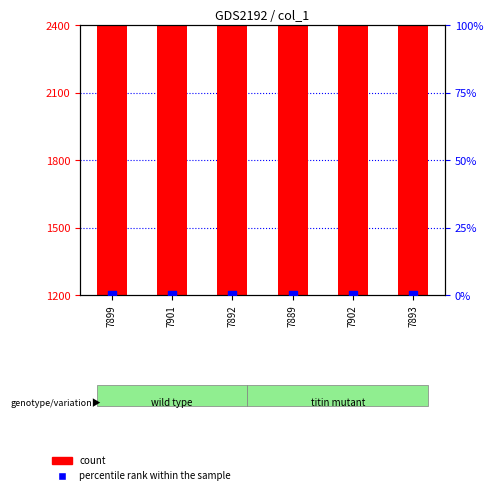

What are all the series names shown in the legend?

count, percentile rank within the sample